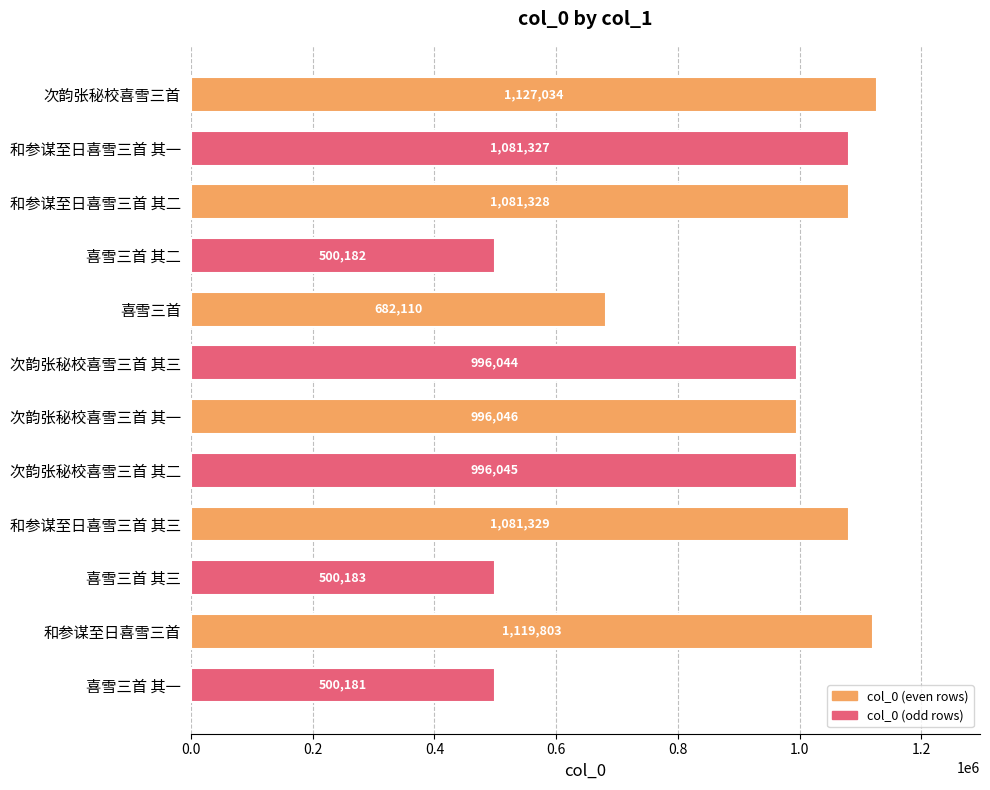

Reading bottom to top, extract all data points from this chart.

喜雪三首 其一=500181	和参谋至日喜雪三首=1119803	喜雪三首 其三=500183	和参谋至日喜雪三首 其三=1081329	次韵张秘校喜雪三首 其二=996045	次韵张秘校喜雪三首 其一=996046	次韵张秘校喜雪三首 其三=996044	喜雪三首=682110	喜雪三首 其二=500182	和参谋至日喜雪三首 其二=1081328	和参谋至日喜雪三首 其一=1081327	次韵张秘校喜雪三首=1127034